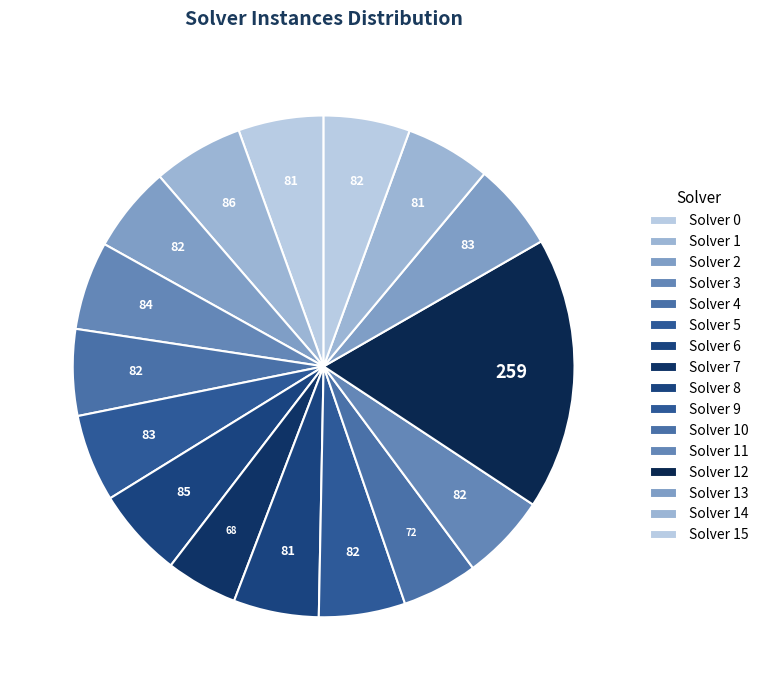

How many segments does this pie chart have?

16